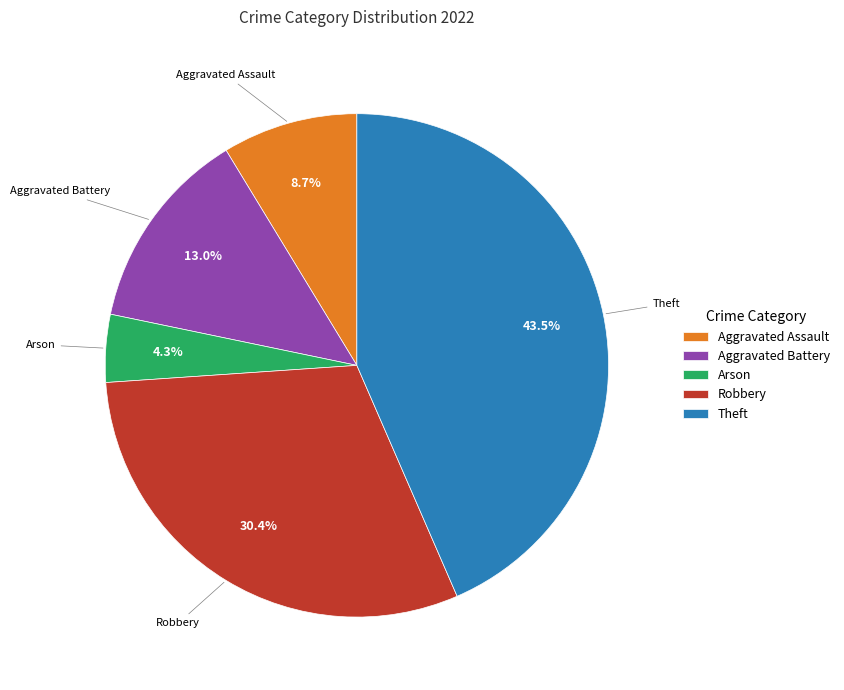

What is the total percentage of Aggravated Assault and Arson?

13.0%